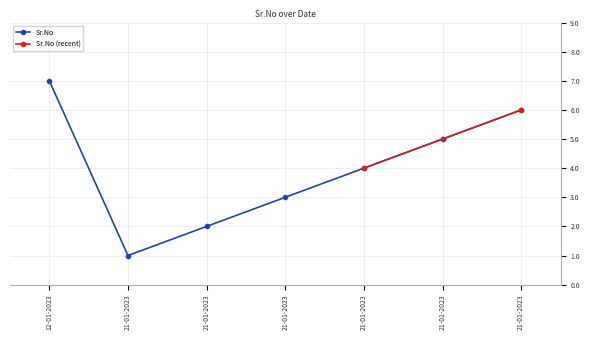

What is the difference between the values at 21-01-2023 and 21-01-2023?

3